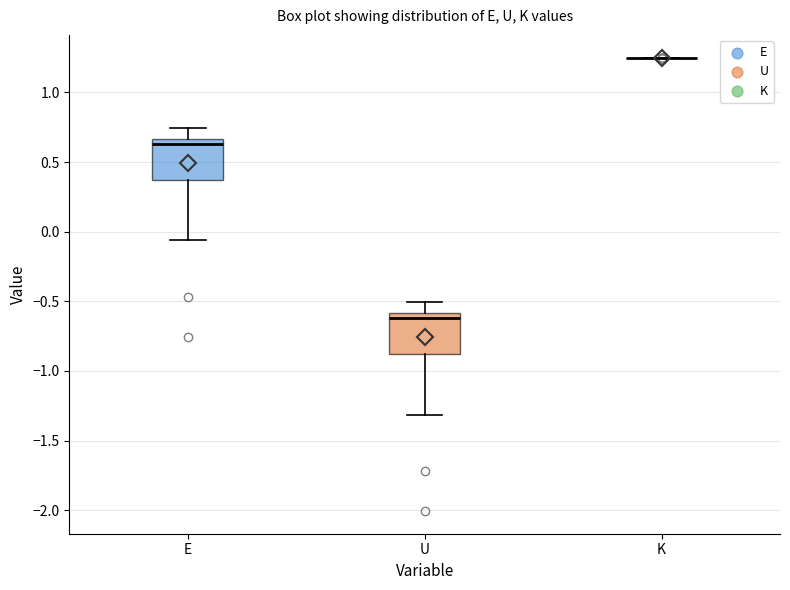

Reading left to right, transcribe this box plot: for each box, give where its median line is, the range the box spans, and where its two whiskers end, as read against the y-axis. The values are not printed on the chart, so give them approximately, as read against the axis.

E: median 0.65 (just below the box's upper edge), box 0.35 to 0.65, whiskers -0.05 to 0.75
U: median -0.60 (just below the box's upper edge), box -0.90 to -0.60, whiskers -1.30 to -0.50
K: box collapsed to a line at 1.25, whiskers 1.25 to 1.25